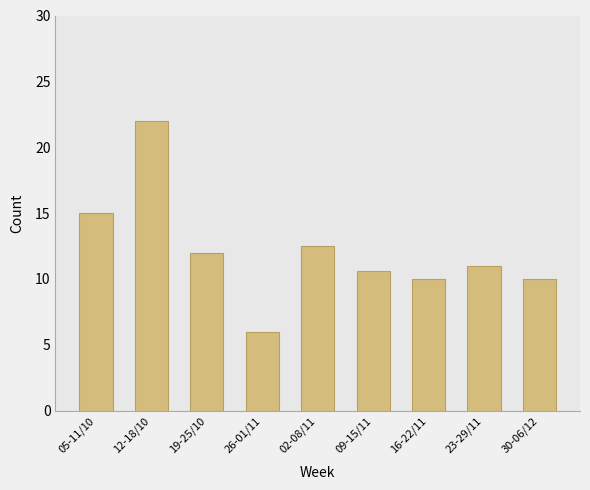

What is the difference between the maximum and second lowest values?

12.0